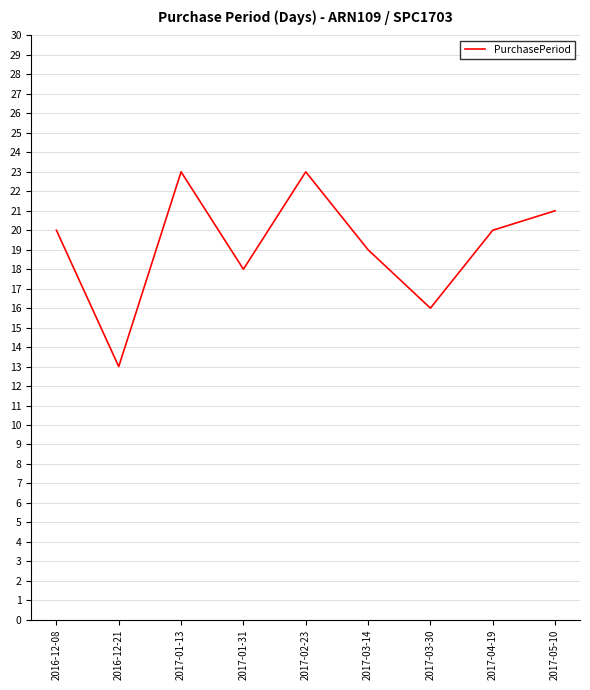

Reading right to left, what are all the values shown in this chart?

2017-05-10=21	2017-04-19=20	2017-03-30=16	2017-03-14=19	2017-02-23=23	2017-01-31=18	2017-01-13=23	2016-12-21=13	2016-12-08=20